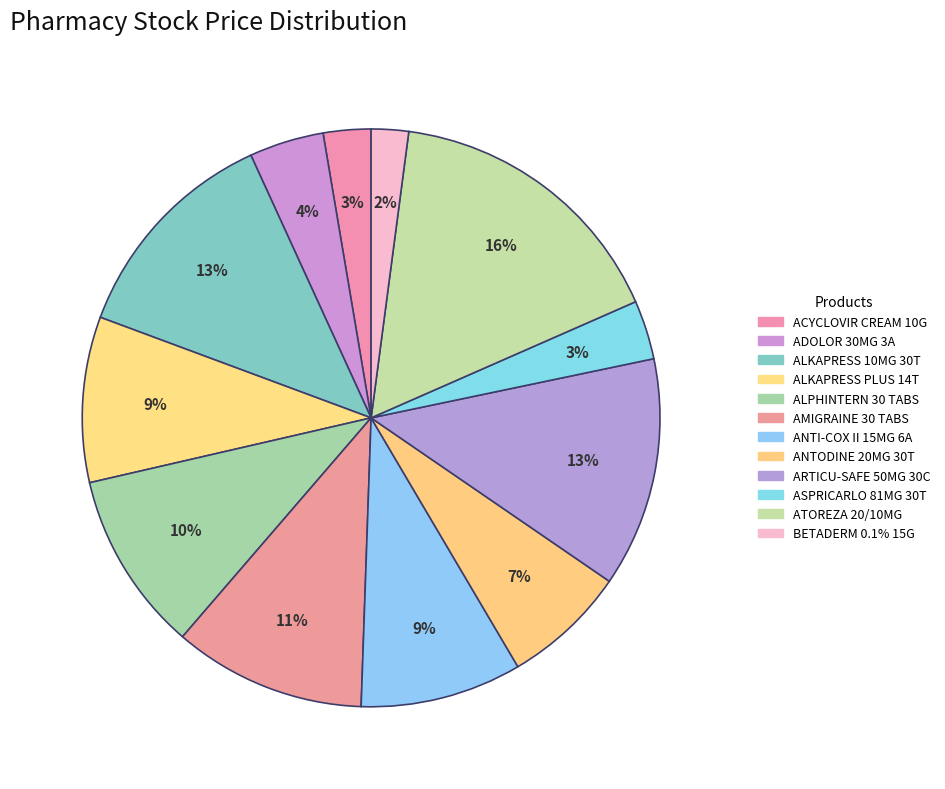

Which slice is the smallest?

BETADERM 0.1% OINT. 15 GM